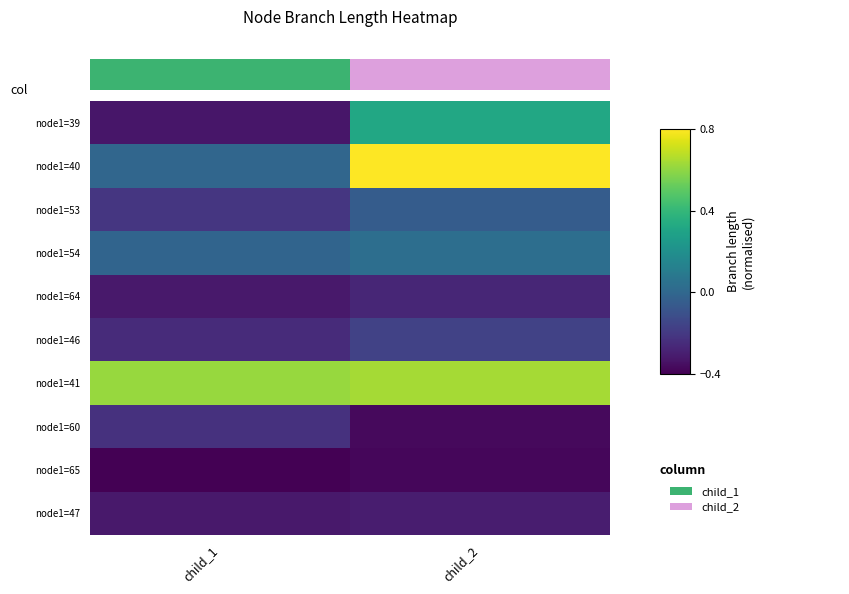

Reading right to left, extract all data points from this chart.

node1=39: child_2=0.3	child_1=-0.3
node1=40: child_2=0.8	child_1=-0.0
node1=53: child_2=-0.0	child_1=-0.2
node1=54: child_2=0.0	child_1=-0.0
node1=64: child_2=-0.3	child_1=-0.3
node1=46: child_2=-0.2	child_1=-0.3
node1=41: child_2=0.6	child_1=0.6
node1=60: child_2=-0.4	child_1=-0.2
node1=65: child_2=-0.4	child_1=-0.4
node1=47: child_2=-0.3	child_1=-0.3